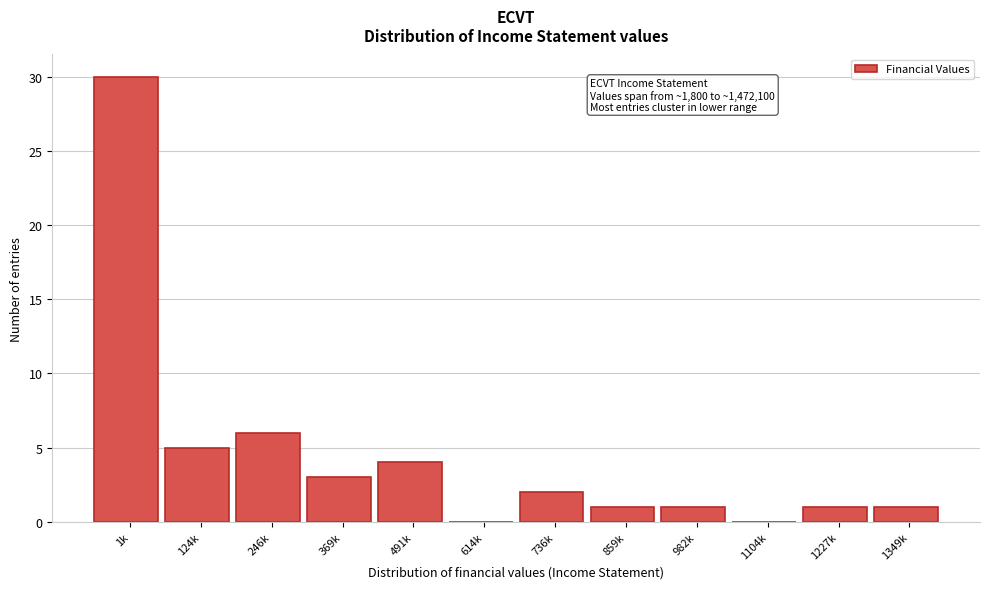

Reading left to right, list all the values displayed in this chart.

1k=30	124k=5	246k=6	369k=3	491k=4	614k=0	736k=2	859k=1	982k=1	1104k=0	1227k=1	1349k=1